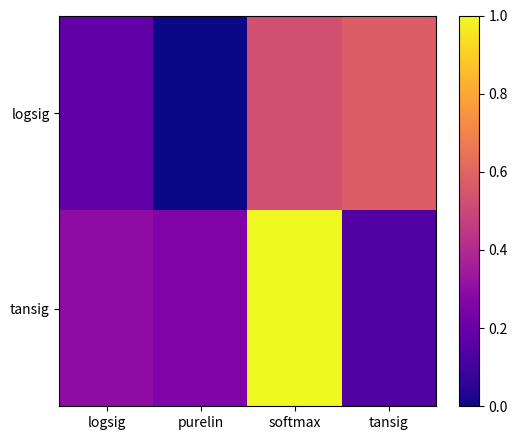

Rank the series by their maximum value, from lowest to highest.

logsig, tansig